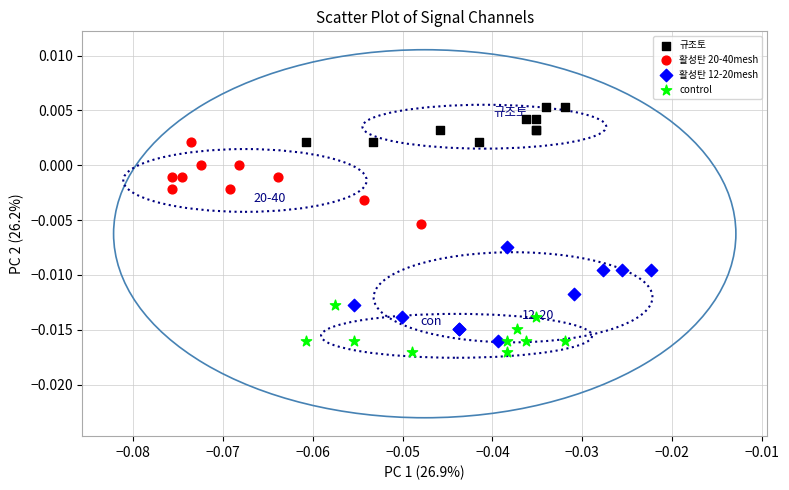

Which series has the largest Y range (max minus min)?

활성탄 12-20mesh